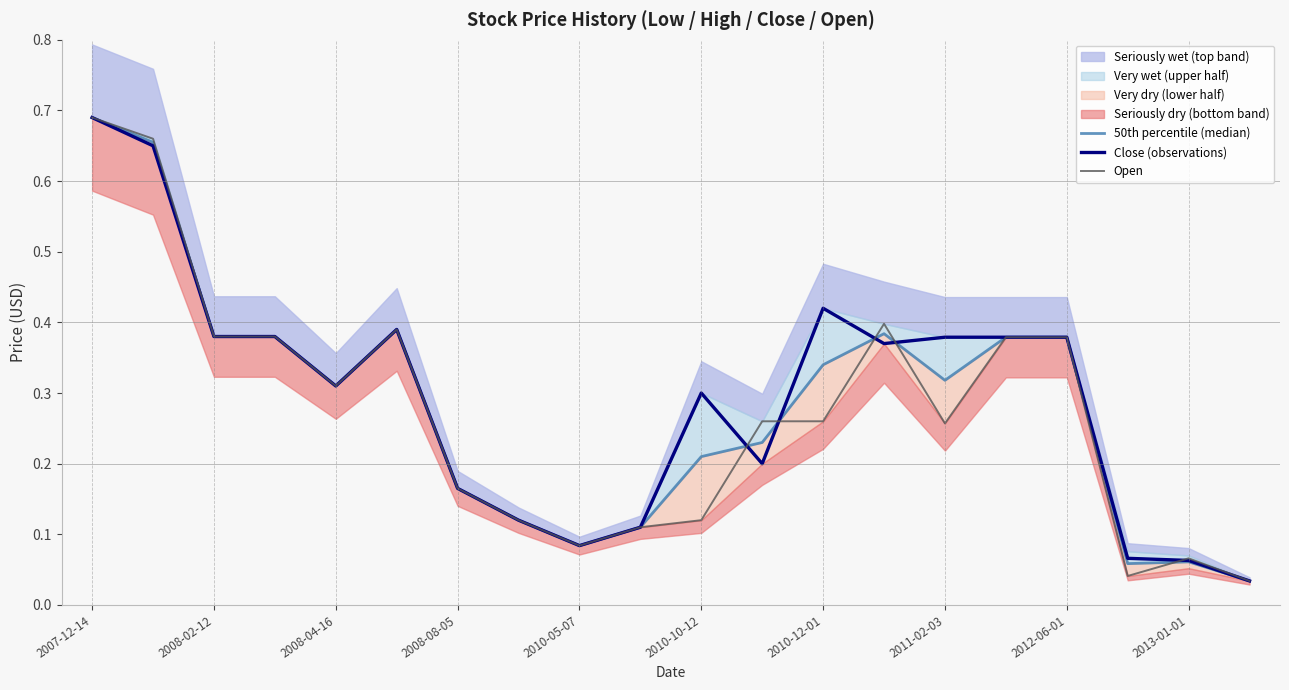

What is the greatest value displayed?

0.7